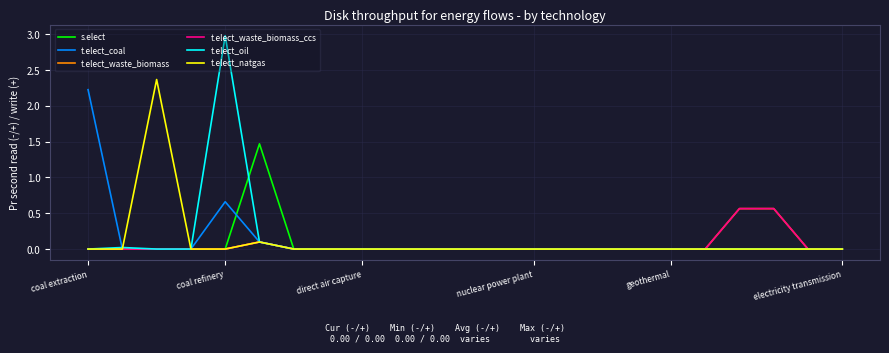

Which series has the largest total across all categories?

t.elect_oil